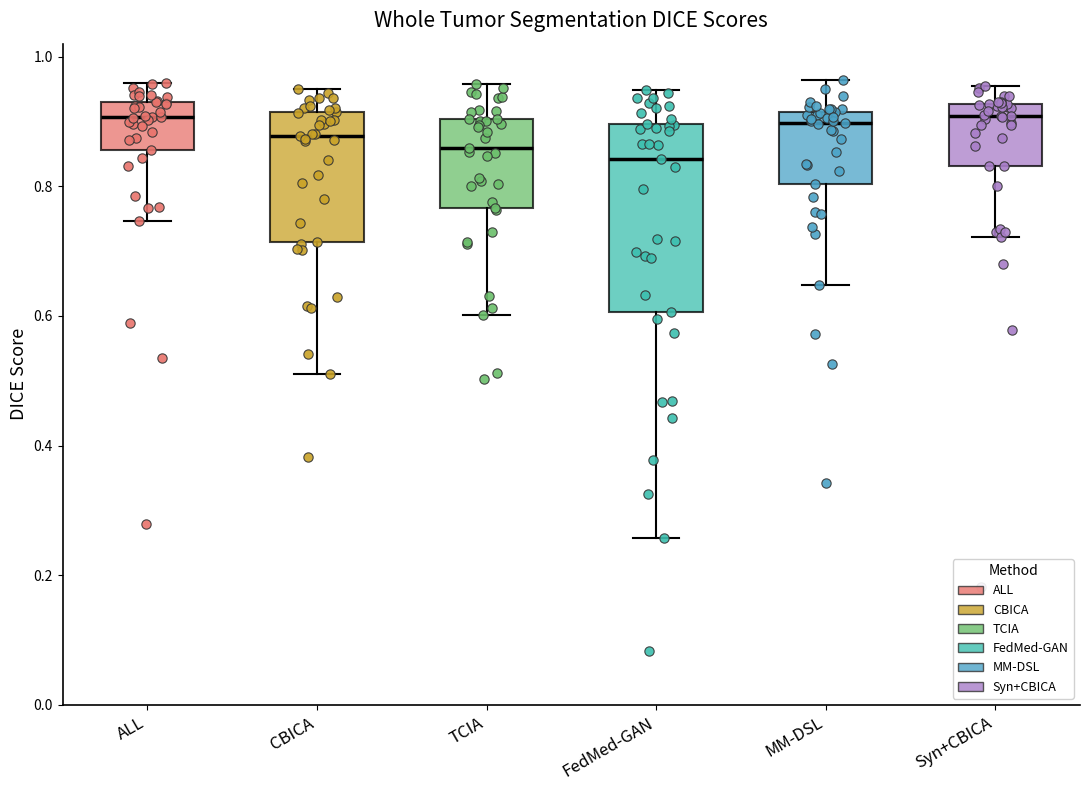

Reading left to right, read every box against the y-axis: the position of its median line, the range the box covers, and the ends of its whiskers. The values are not printed on the chart, so give them approximately, as read against the axis.

ALL: median 0.90, box 0.86 to 0.94, whiskers 0.74 to 0.96
CBICA: median 0.88, box 0.72 to 0.92, whiskers 0.50 to 0.96
TCIA: median 0.86, box 0.76 to 0.90, whiskers 0.60 to 0.96
FedMed-GAN: median 0.84, box 0.60 to 0.90, whiskers 0.26 to 0.94
MM-DSL: median 0.90, box 0.80 to 0.92, whiskers 0.64 to 0.96
Syn+CBICA: median 0.90, box 0.84 to 0.92, whiskers 0.72 to 0.96